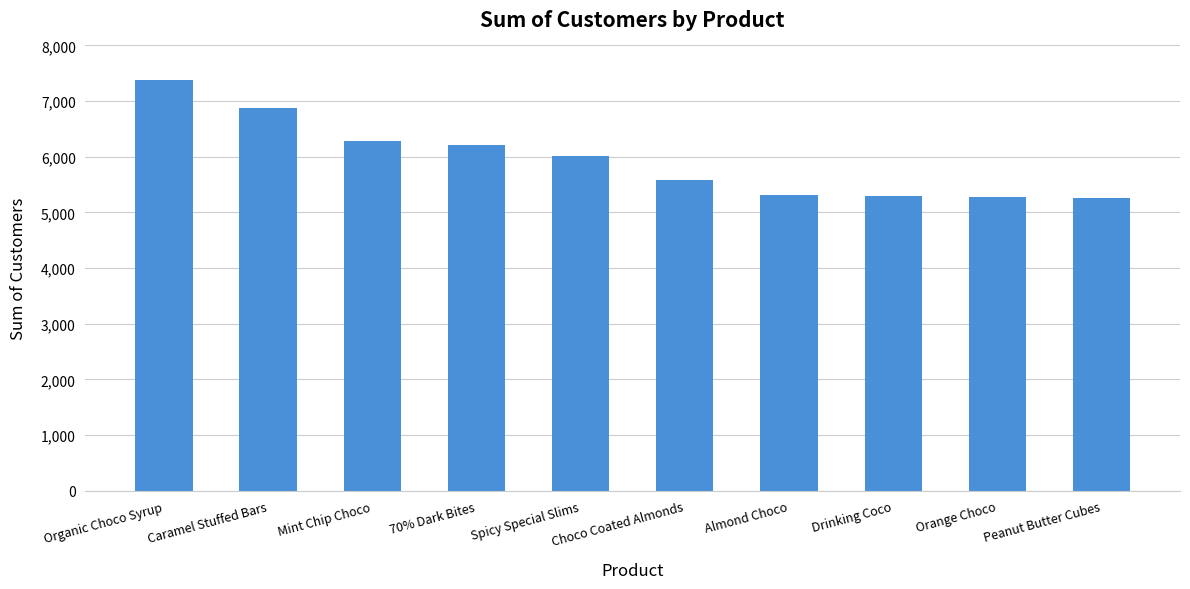

Between Almond Choco and Mint Chip Choco, which is larger?

Mint Chip Choco